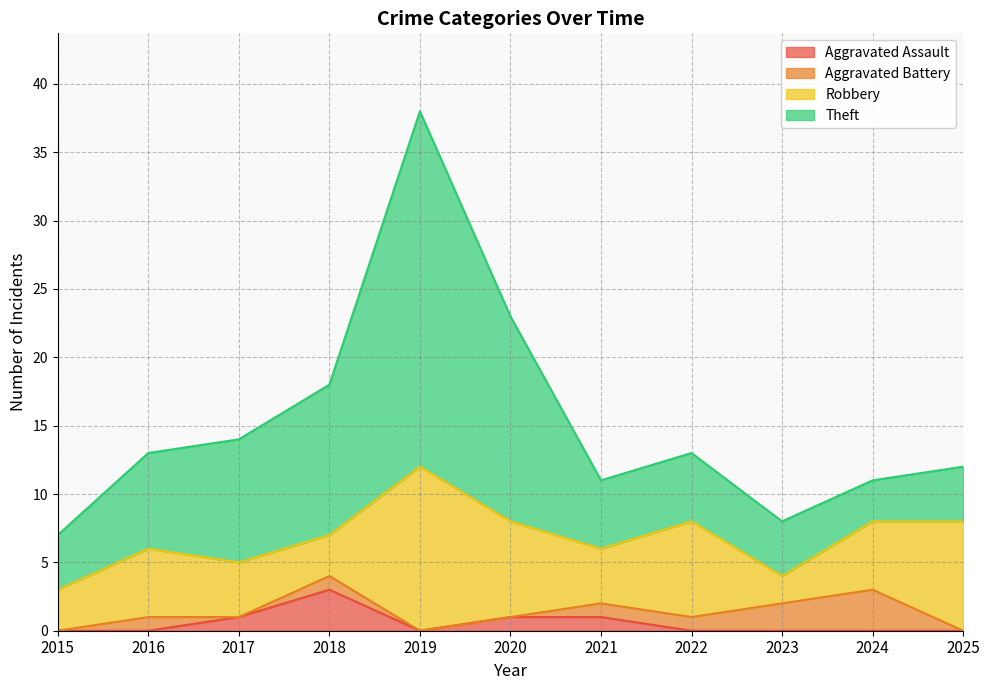

True or false: Robbery has more than 2 points higher than both neighbors.

True